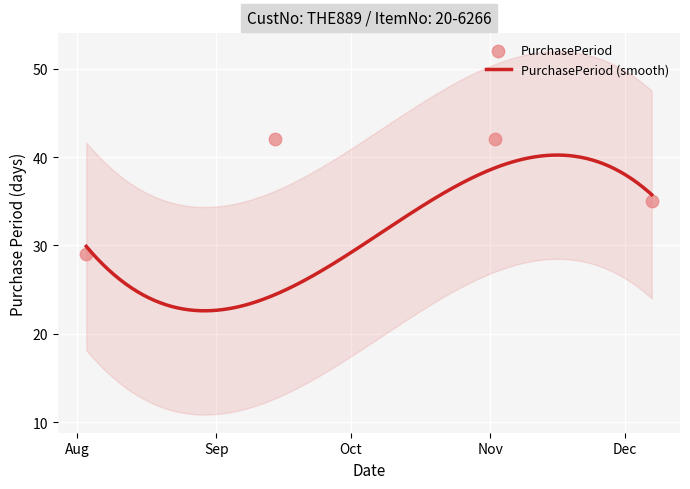

Which has a higher value, 2016-09-14 or 2016-09-21?

2016-09-14